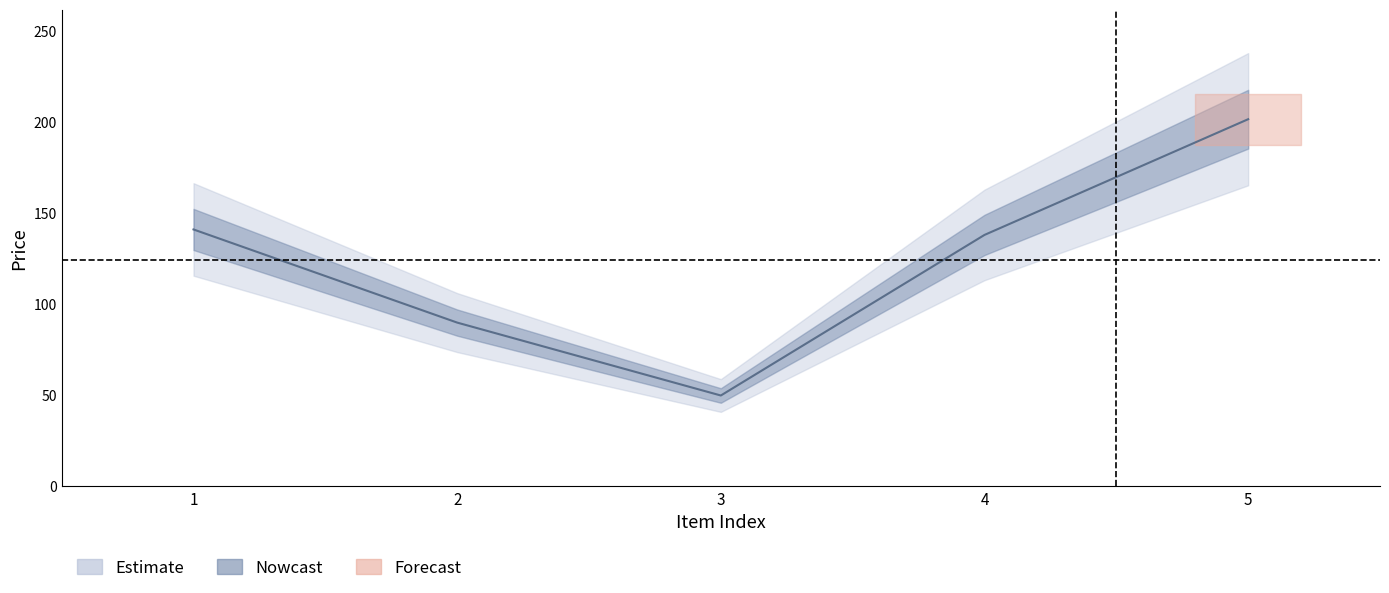

List the labels in order of value, smallest first.

3, 2, 4, 1, 5